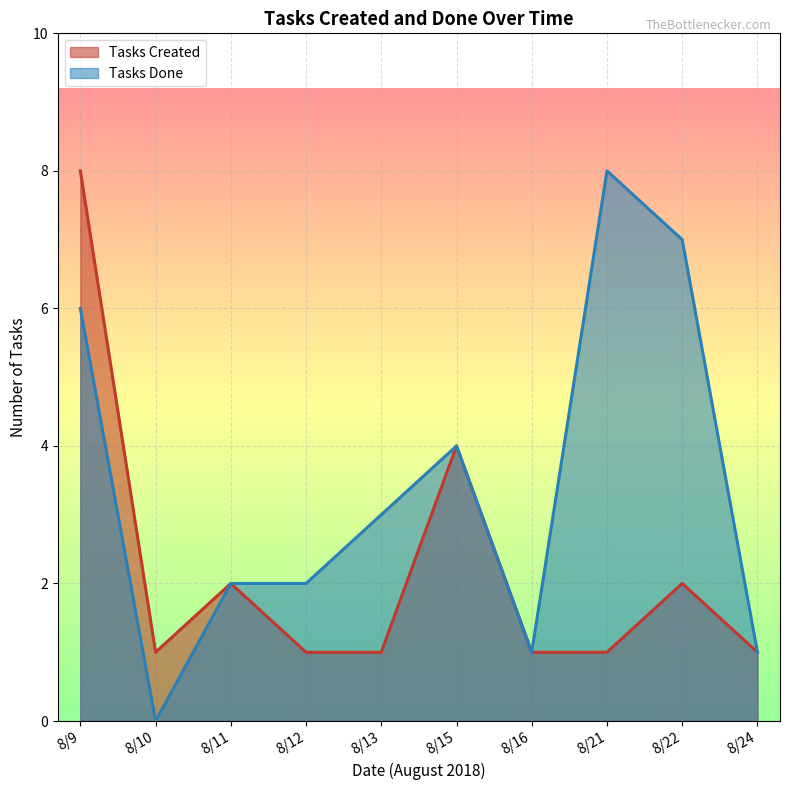

True or false: Tasks Done and Tasks Created intersect in this chart.

False